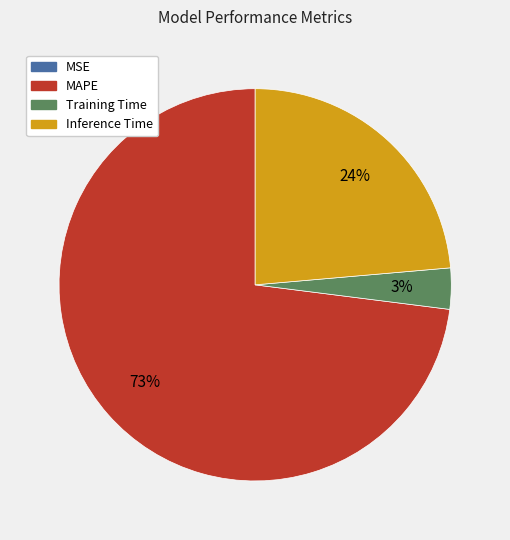

Between Inference Time and Training Time, which is larger?

Inference Time